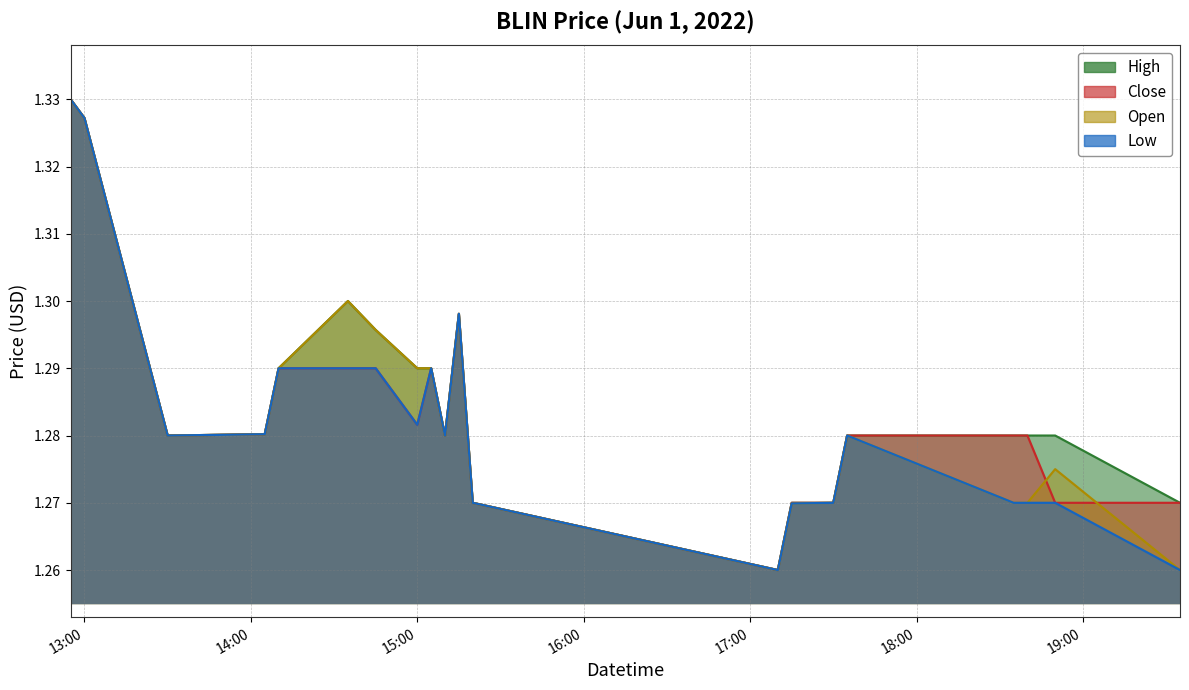

What is the label of the 15th point from the right?

2022-06-01 14:35:00